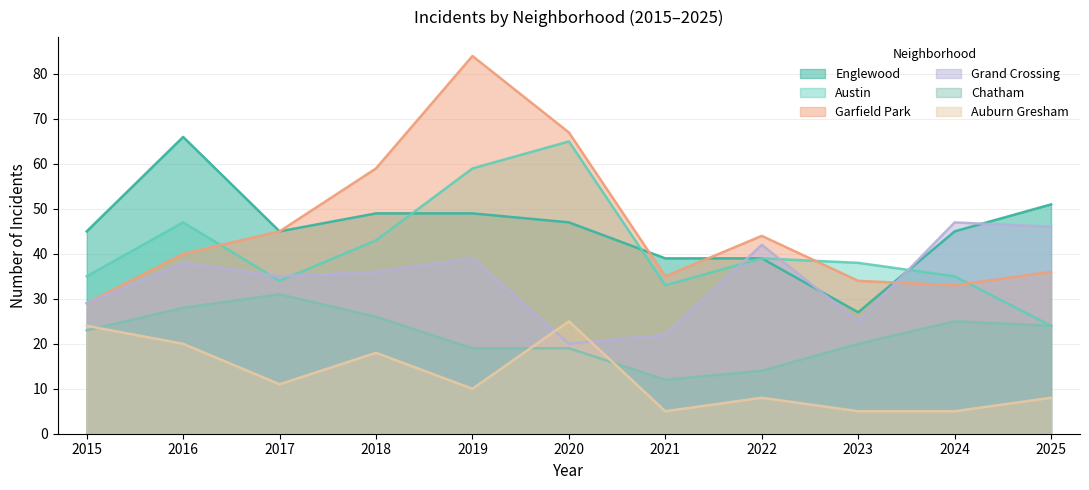

What is the sum of all Garfield Park values?

506